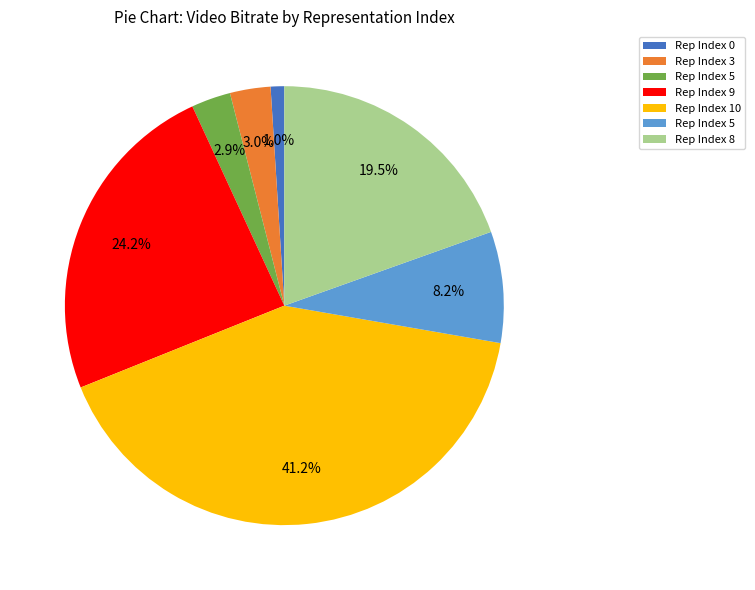

Is there any slice that represents more than half of the pie?

No